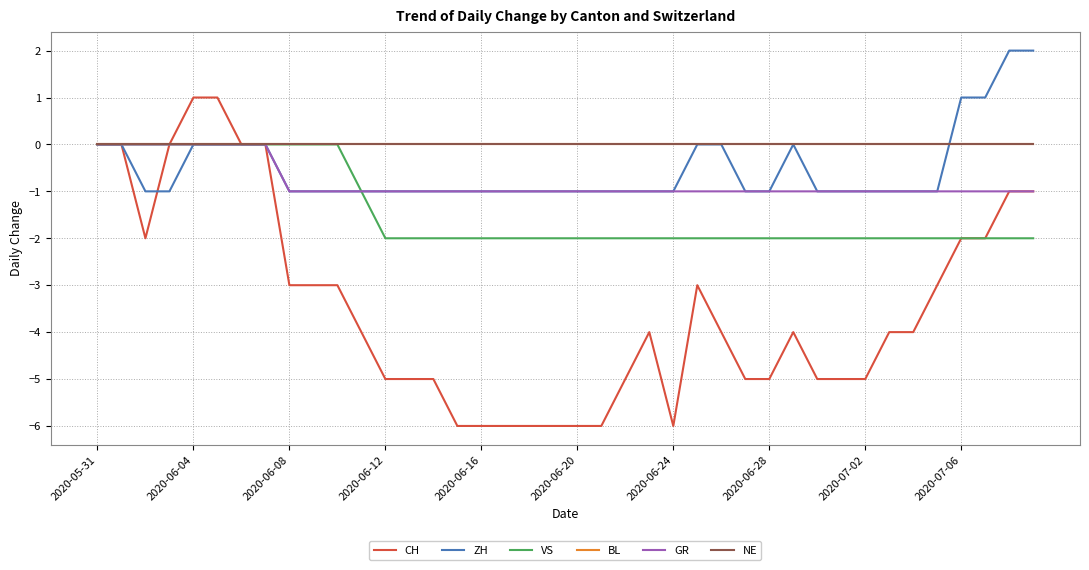

Is this an area chart (filled region under the line)?

No